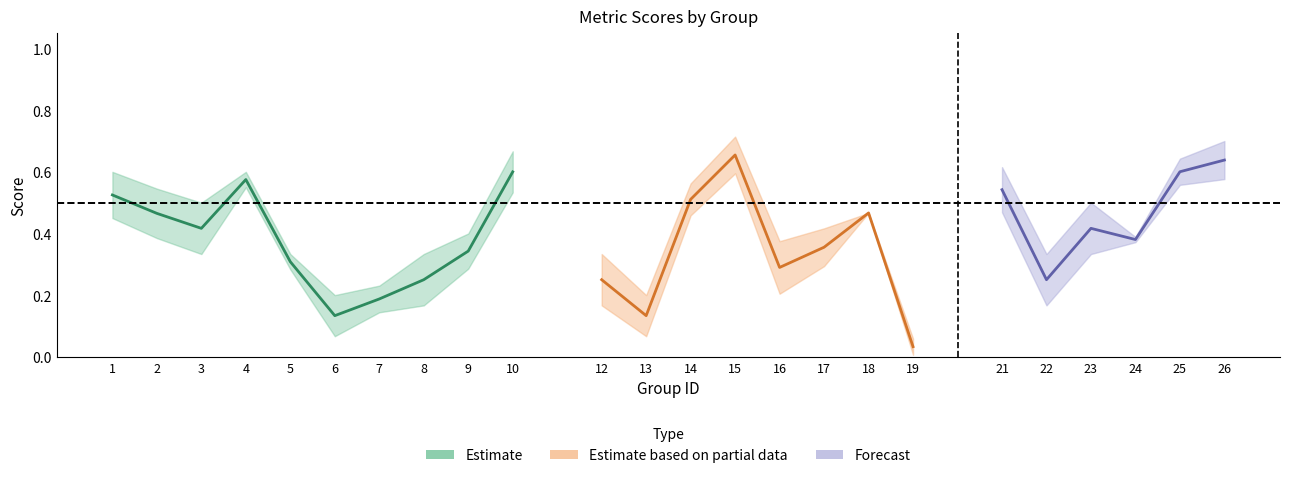

What is the difference between the maximum and minimum values in the f1 series?

0.6